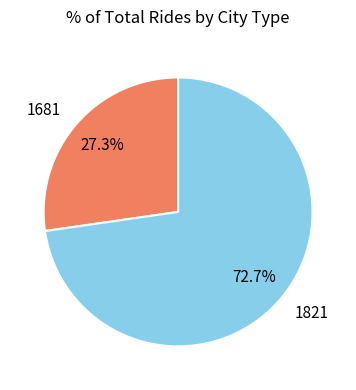

What portion of the pie excludes 1681?

72.7%